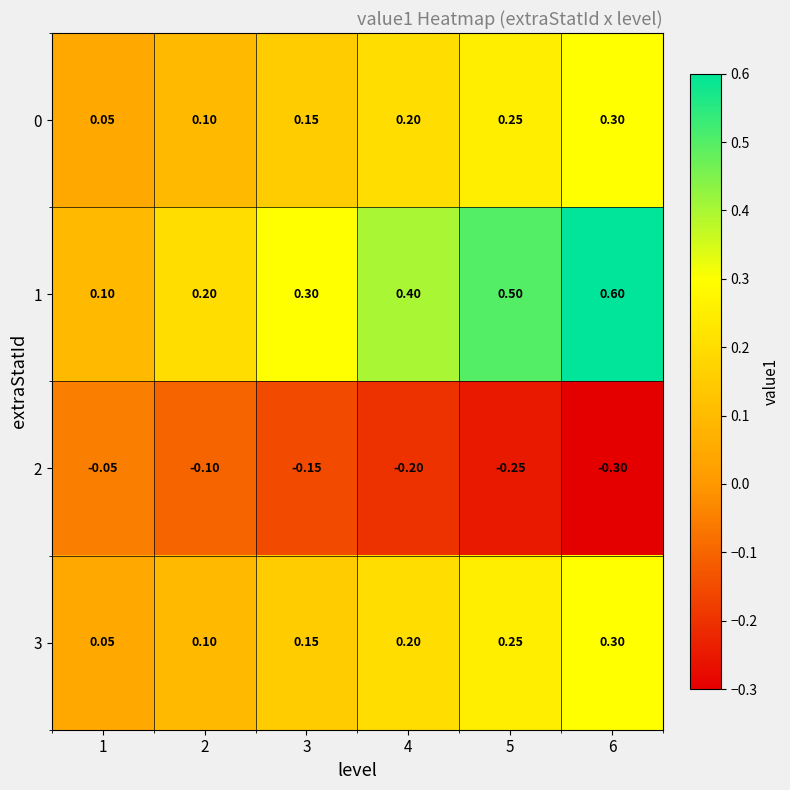

What is the maximum value shown in the chart?

0.6